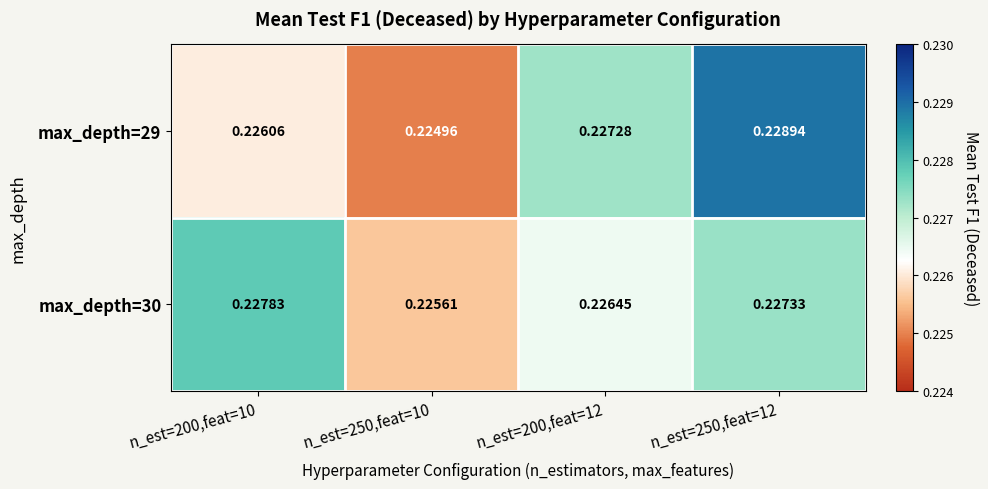

Is the value of max_depth=29 at n_est=250,feat=10 greater than the value of max_depth=30 at n_est=200,feat=12?

No